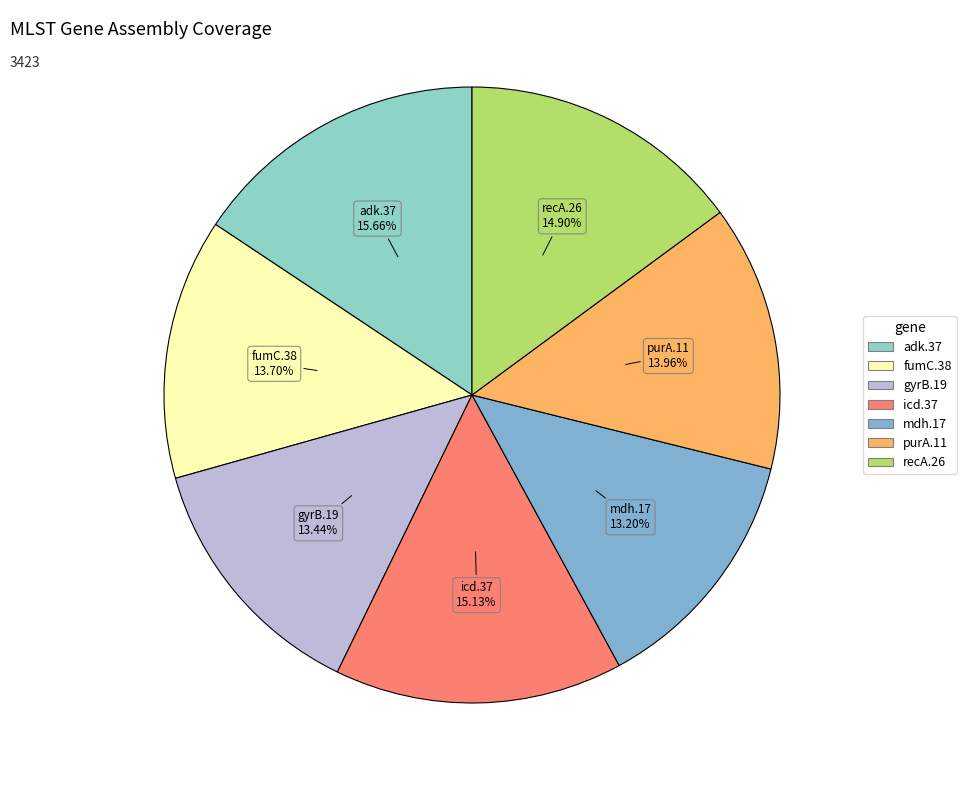

To the nearest percent, what is the difference between the largest and smallest slice percentages?

2%